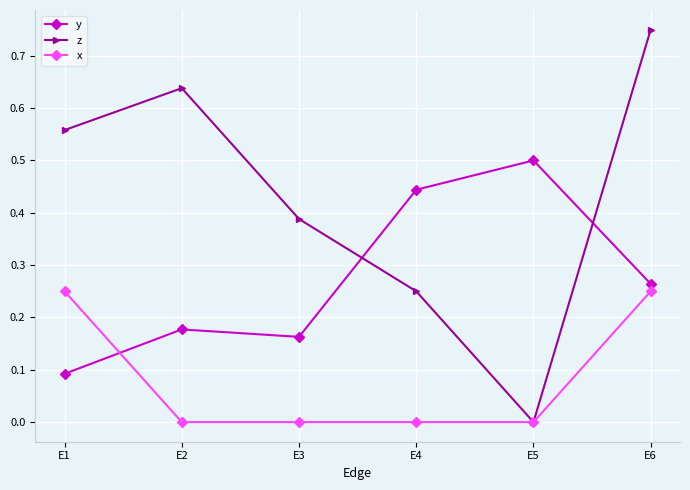

In z, how many points are lower than both neighbors (excluding endpoints)?

1